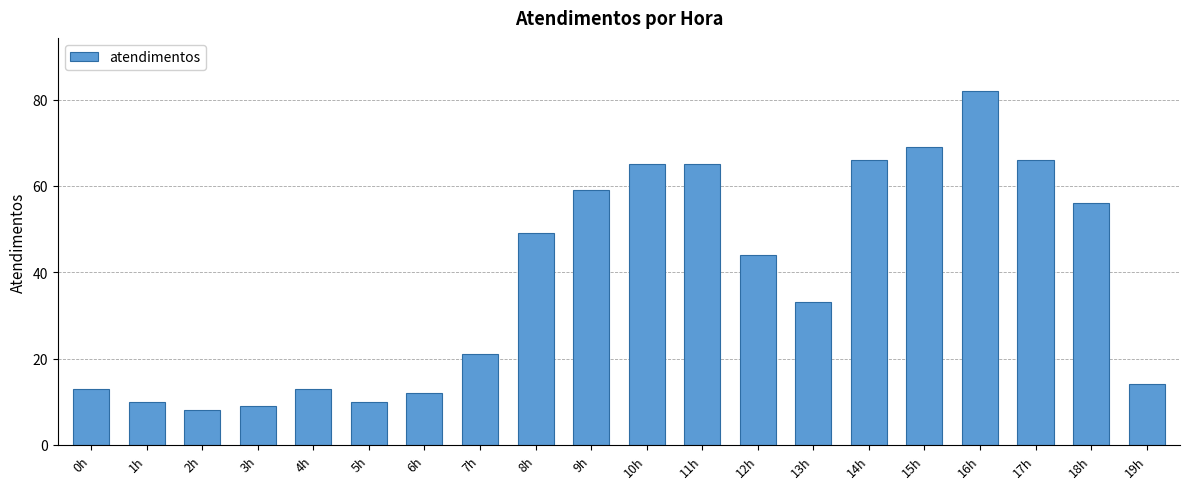

The chart shows a value of 15 at 1h. True or false?

False